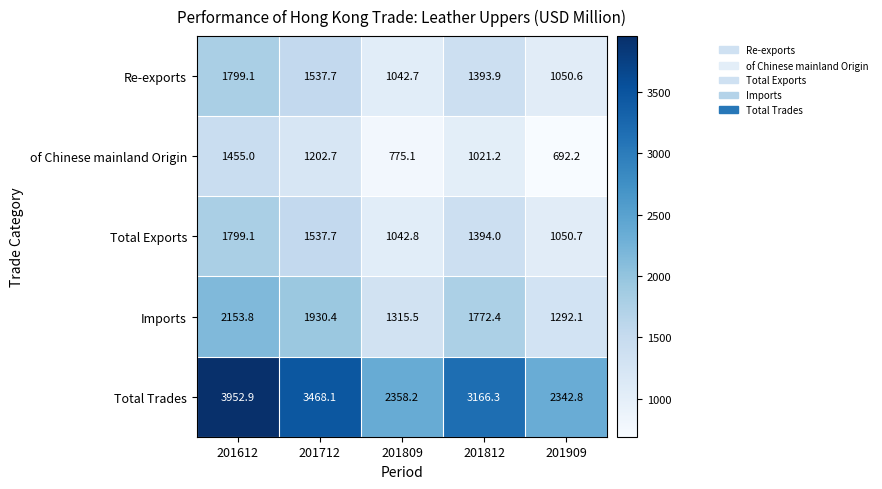

Is it true that of Chinese mainland Origin equals 1021.2 at 201812?

True